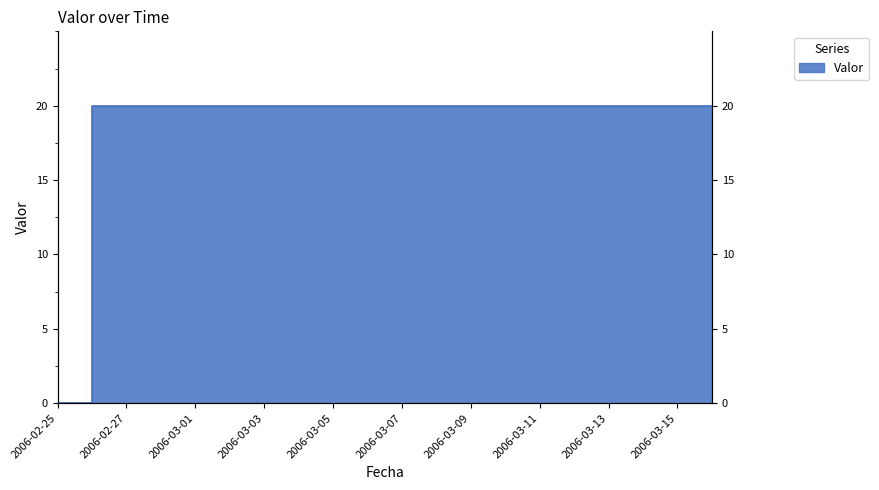

What is the difference between the values at 2006-02-25 and 2006-03-05?

20